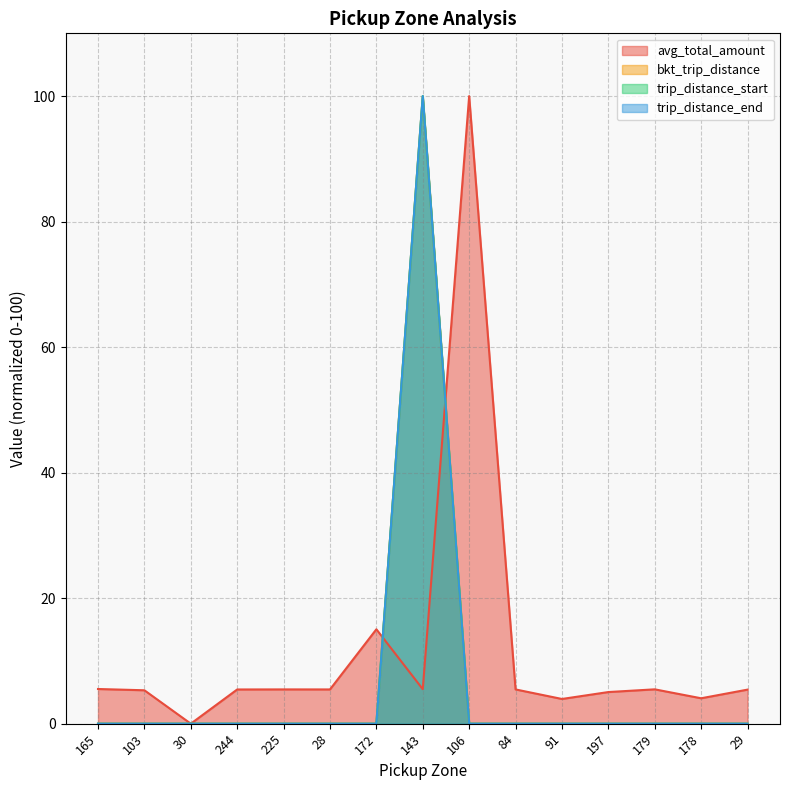

Count the number of categories in the chart.

15